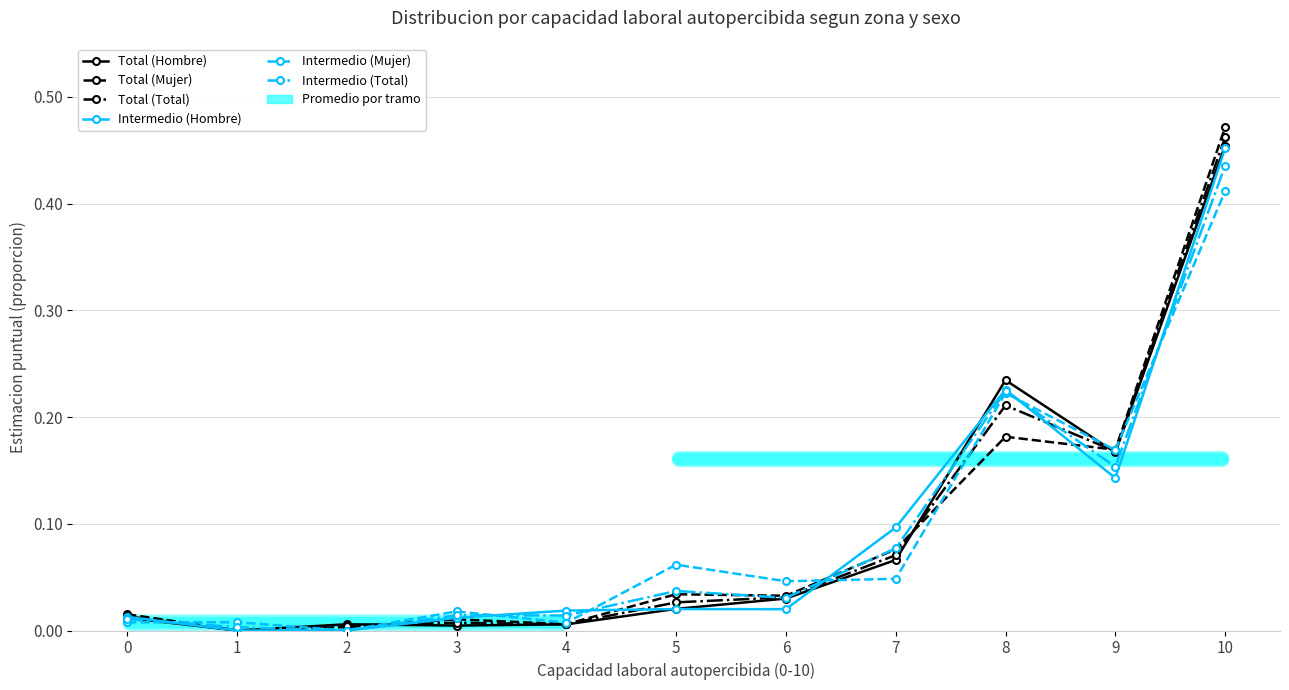

Which series has the largest range (max minus min)?

Total (Mujer)